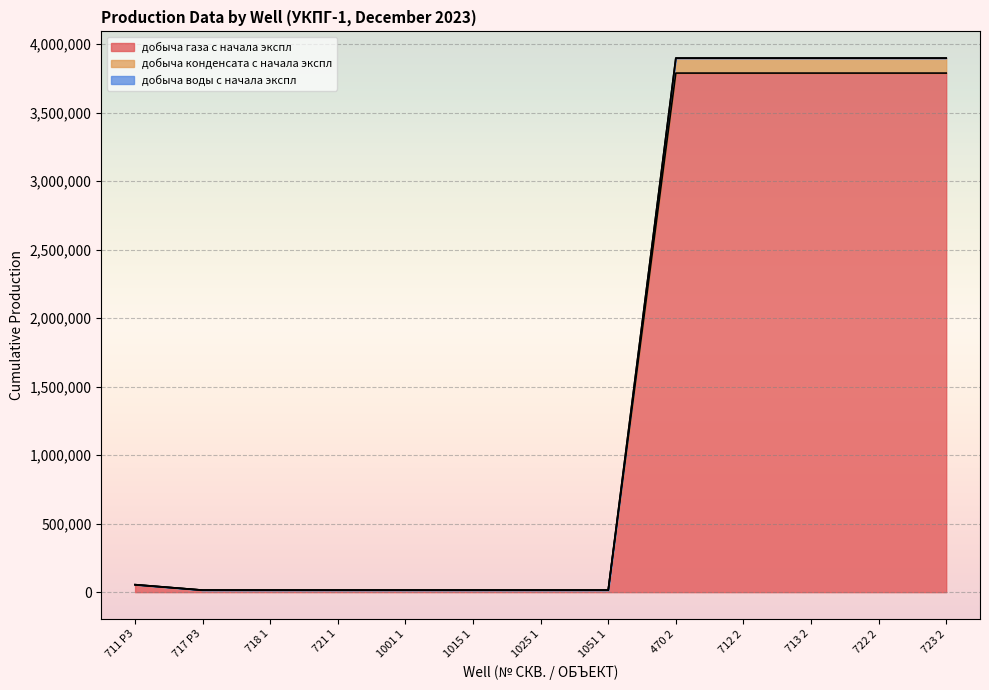

What is the difference between the maximum and minimum values in the добыча газа с начала экспл series?

3773469.4